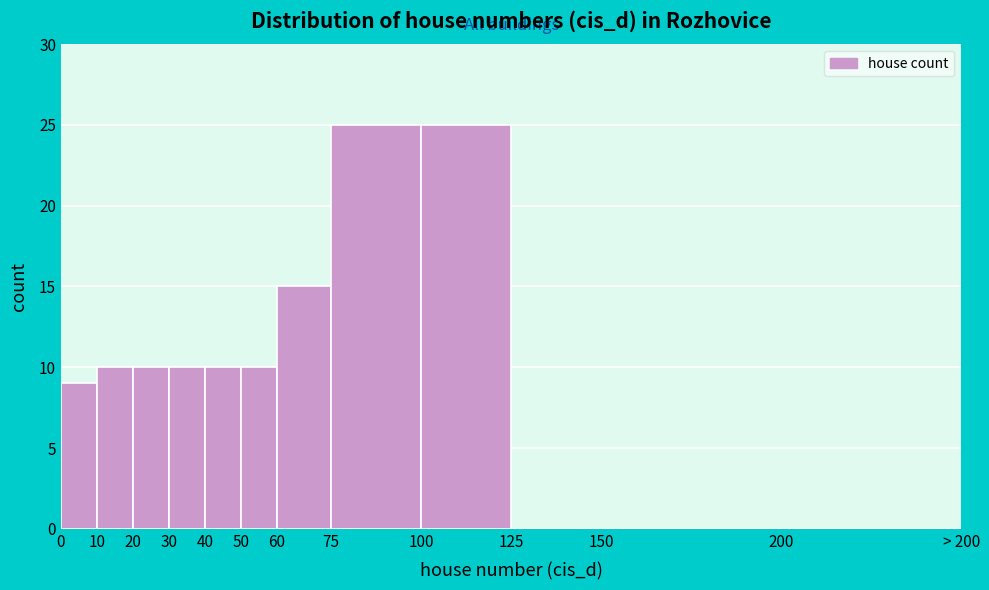

Reading left to right, extract all data points from this chart.

0=9	10=10	20=10	30=10	40=10	50=10	60=15	75=25	100=25	125=0	150=0	200=0